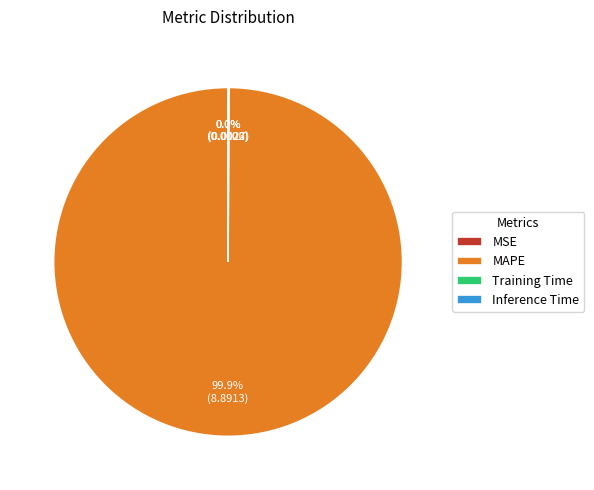

Which category has the biggest portion of the pie?

MAPE